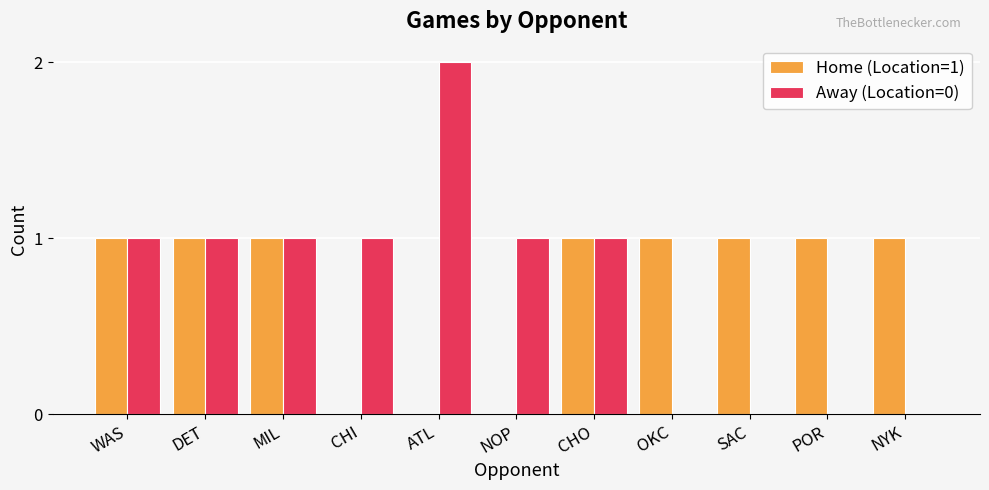

What are all the series names shown in the legend?

Home (Location=1), Away (Location=0)